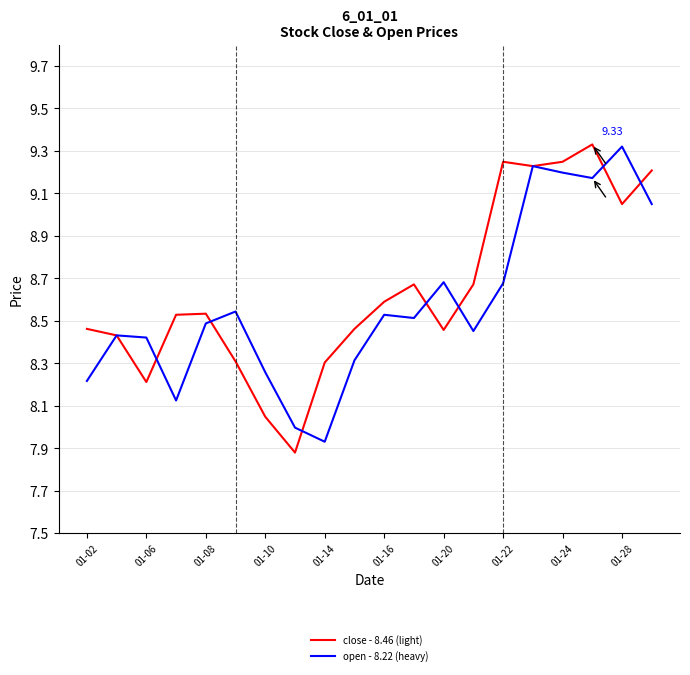

True or false: close - 8.46 (light) has more than 2 interior local peaks.

True